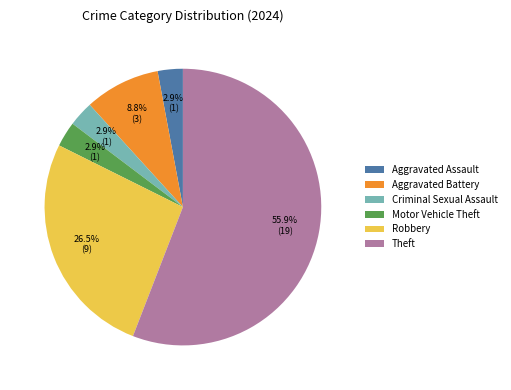

Which category has the biggest portion of the pie?

Theft